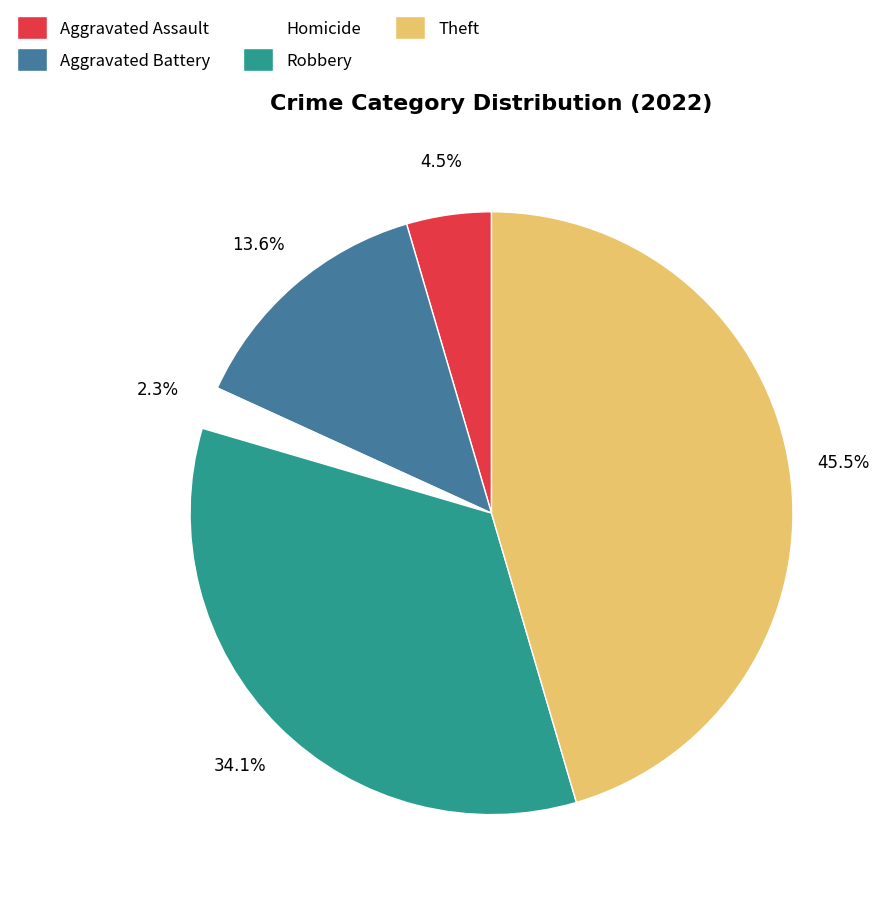

To the nearest percent, what is the difference between the largest and smallest slice percentages?

43%